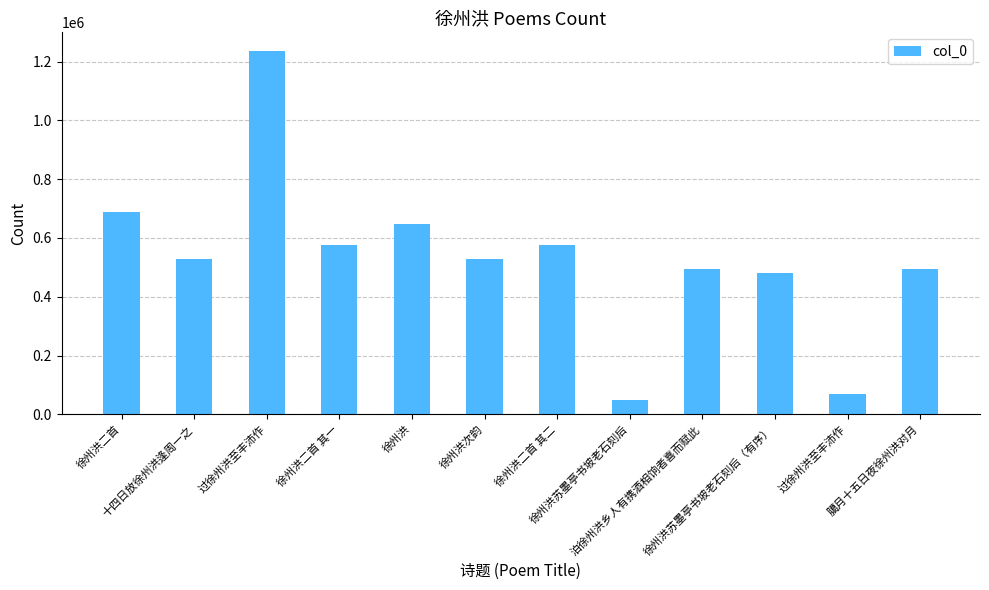

What is the label of the 9th bar from the left?

泊徐州洪乡人有携酒相饷者喜而赋此